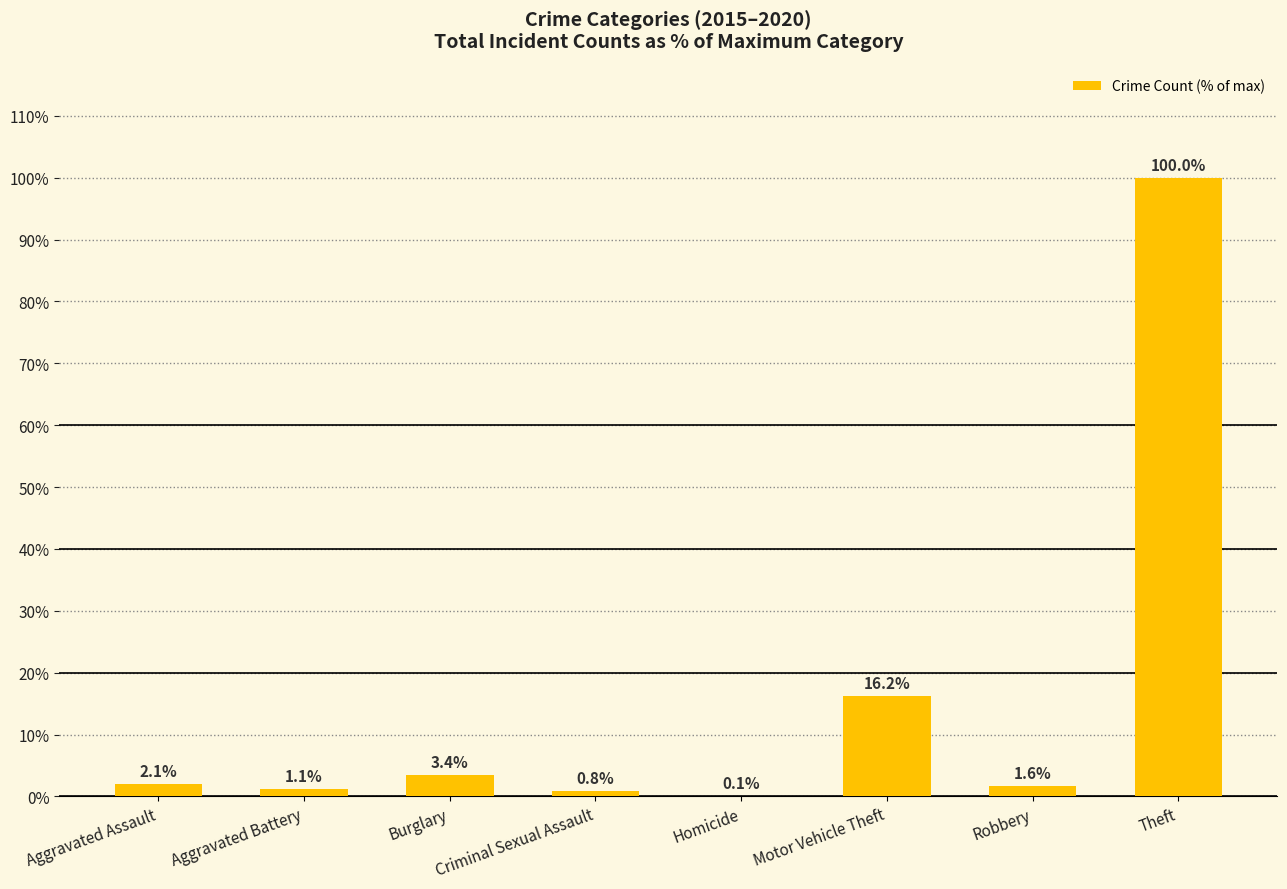

Reading left to right, transcribe all the data shown in this chart.

Aggravated Assault=2.1	Aggravated Battery=1.1	Burglary=3.4	Criminal Sexual Assault=0.8	Homicide=0.1	Motor Vehicle Theft=16.2	Robbery=1.6	Theft=100.0